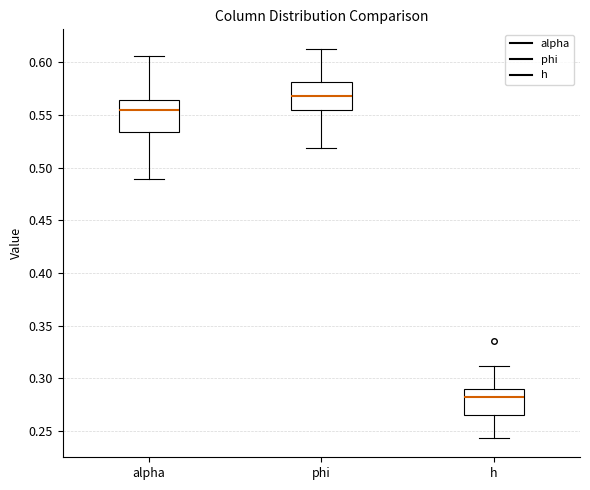

Reading left to right, transcribe this box plot: for each box, give where its median line is, the range the box spans, and where its two whiskers end, as read against the y-axis. The values are not printed on the chart, so give them approximately, as read against the axis.

alpha: median 0.555, box 0.535 to 0.565, whiskers 0.490 to 0.605
phi: median 0.570, box 0.555 to 0.580, whiskers 0.520 to 0.615
h: median 0.280, box 0.265 to 0.290, whiskers 0.245 to 0.310